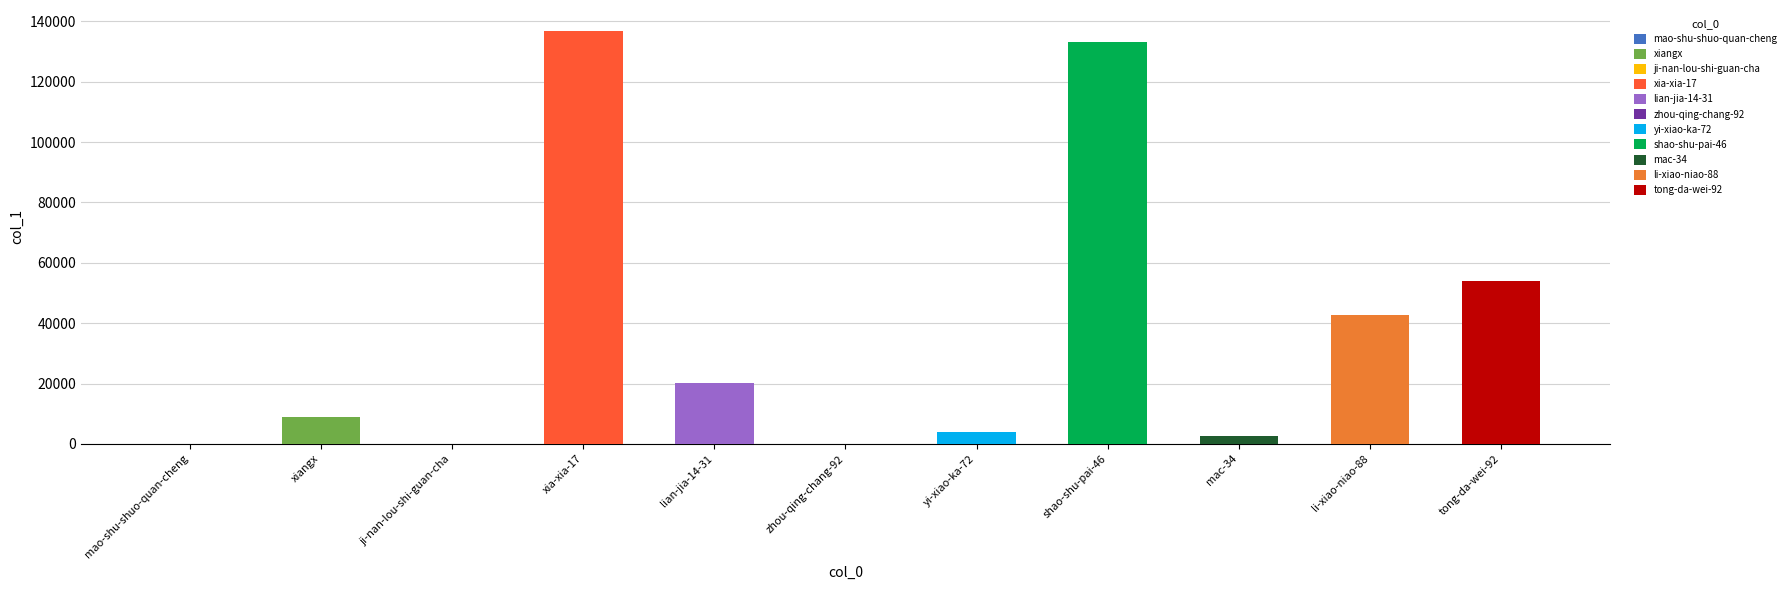

Which label corresponds to the smallest value in the chart?

zhou-qing-chang-92